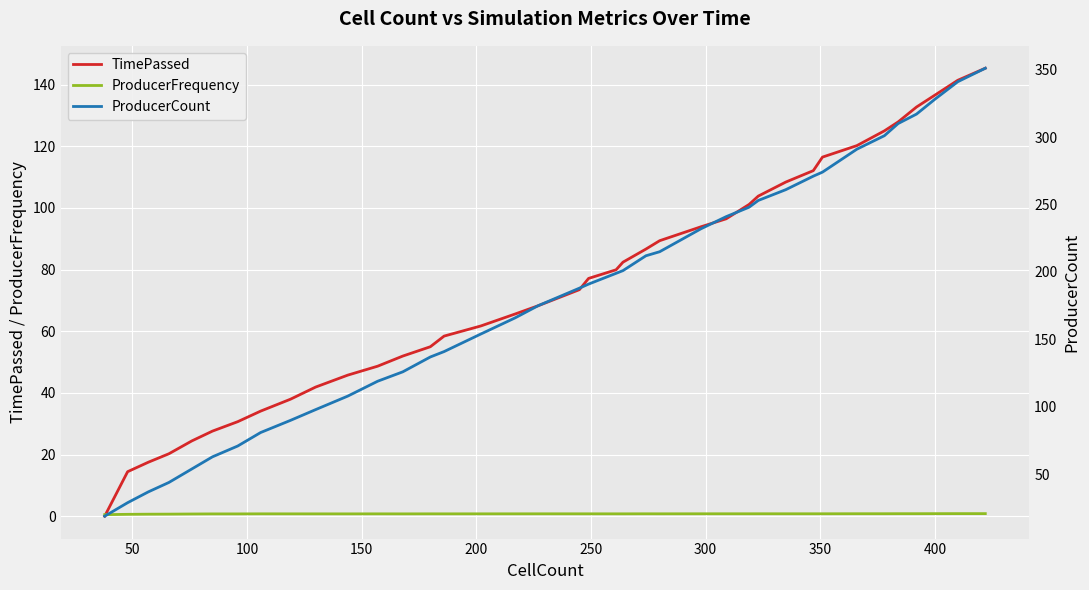

What is the highest value of the TimePassed series?

145.3